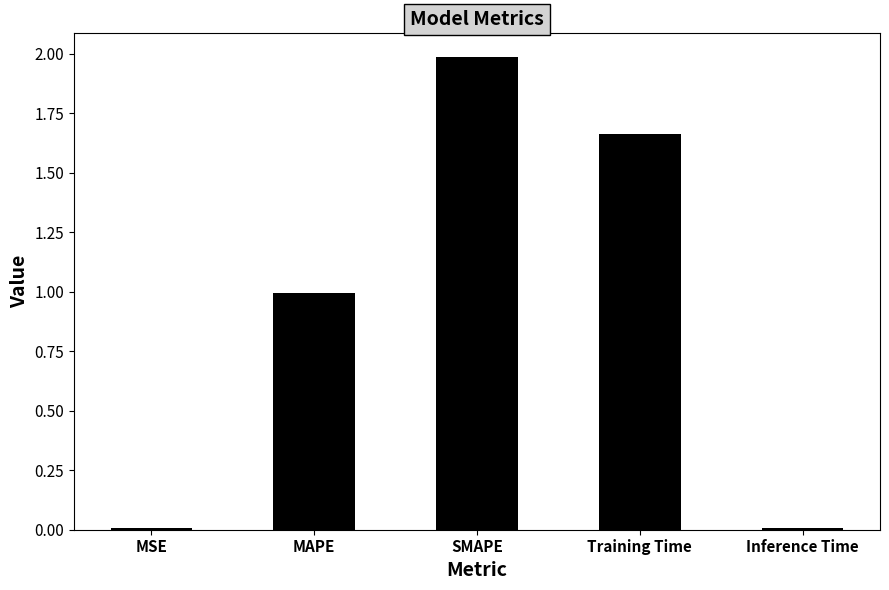

What is the sum of the values at SMAPE and MAPE?

3.0